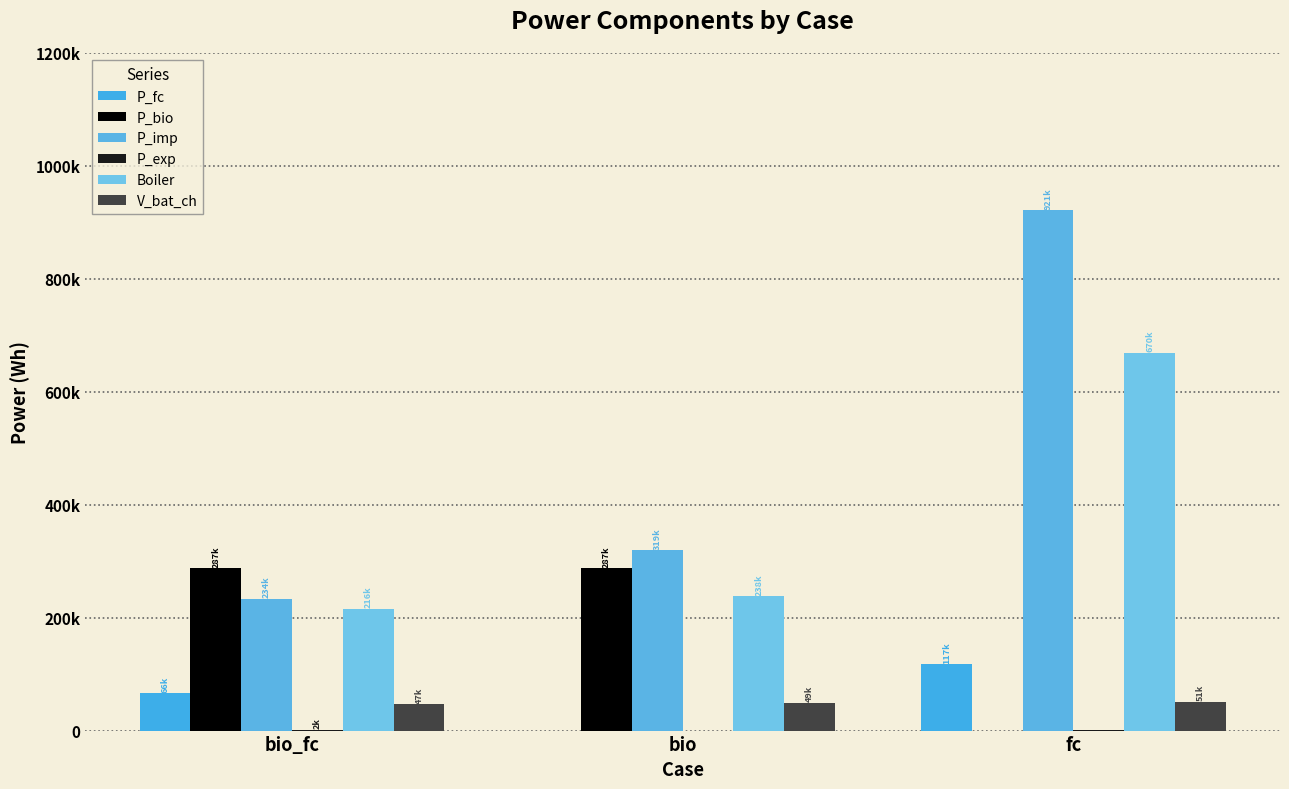

What is the total value across all series at bio?

893286.3